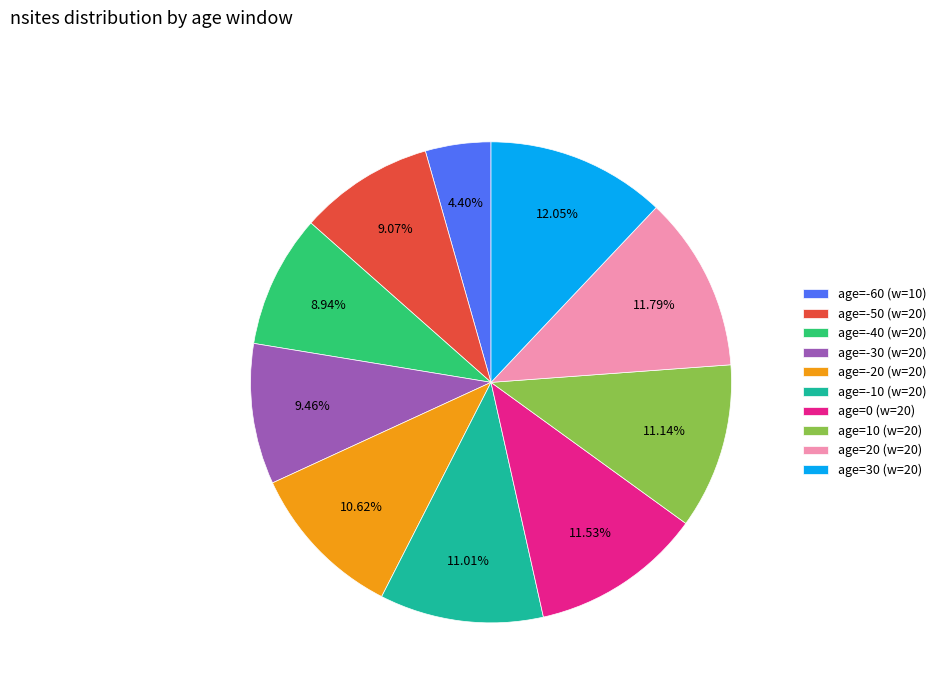

Is age=-20 (w=20) the majority of the pie?

No